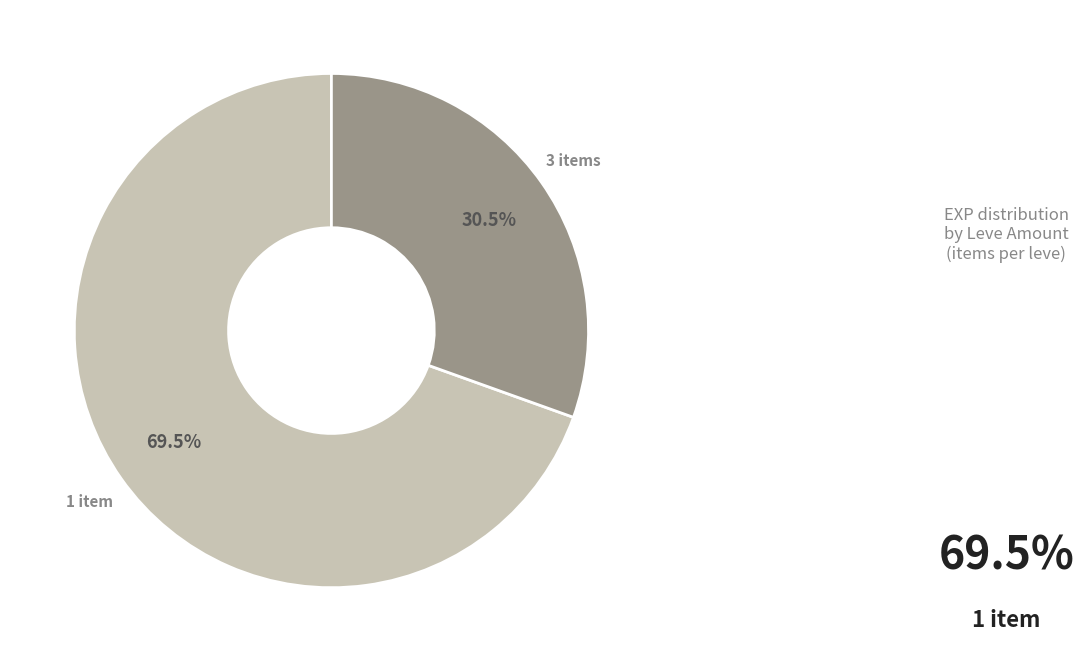

Is there any slice that represents more than half of the pie?

Yes